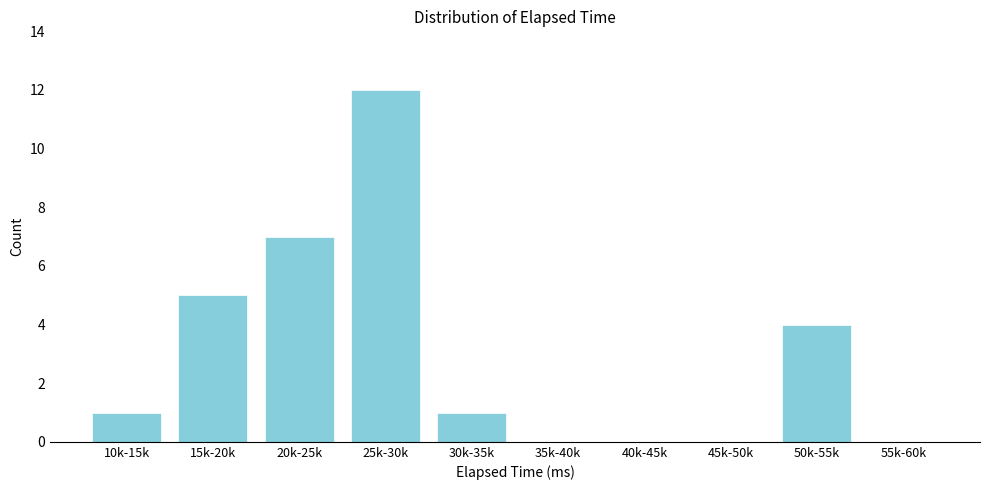

Reading left to right, list all the values displayed in this chart.

10k-15k=1	15k-20k=5	20k-25k=7	25k-30k=12	30k-35k=1	35k-40k=0	40k-45k=0	45k-50k=0	50k-55k=4	55k-60k=0